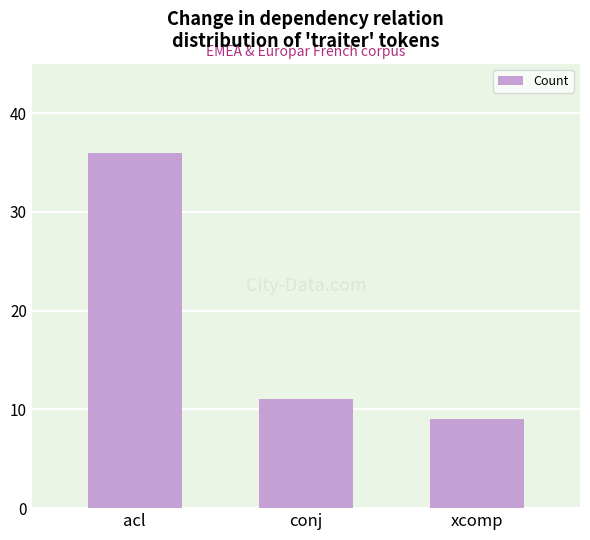

Reading left to right, what are all the values shown in this chart?

acl=36	conj=11	xcomp=9